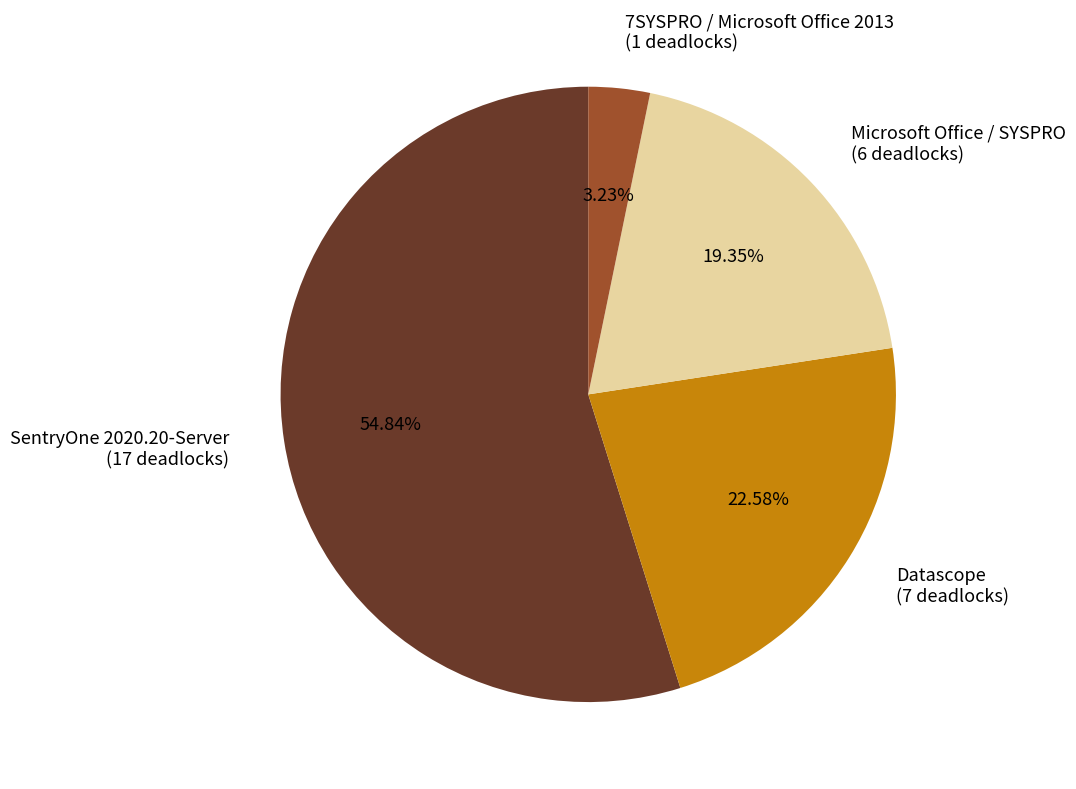

To the nearest percent, what is the average slice percentage?

25%